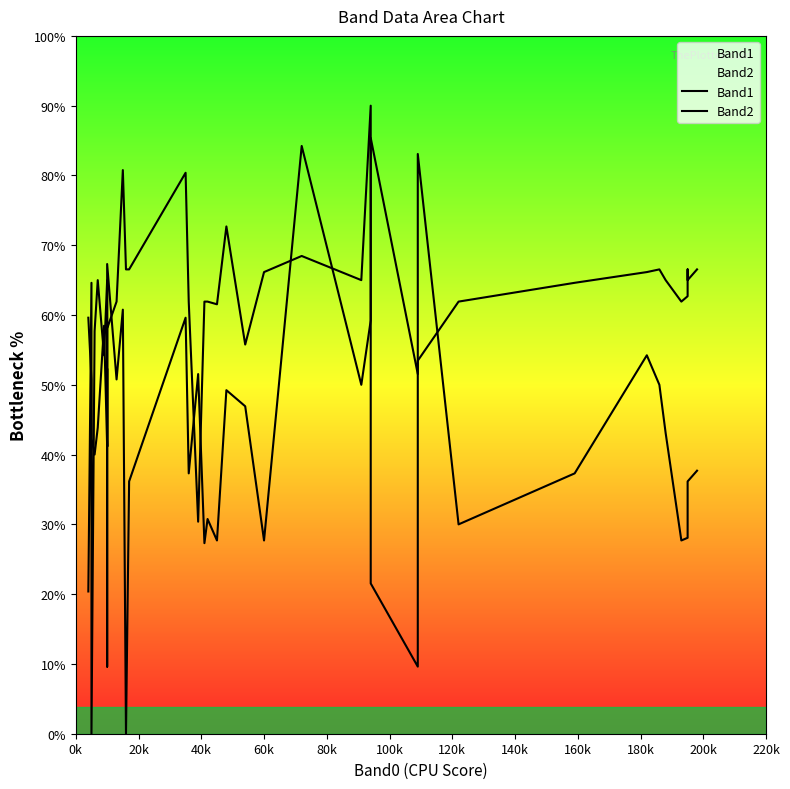

How many interior local valleys does the Band2 series have?

9